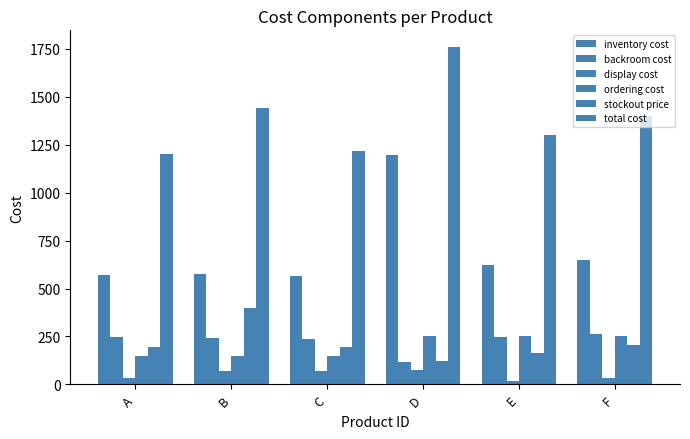

At which category is the sum across all series the highest?

D